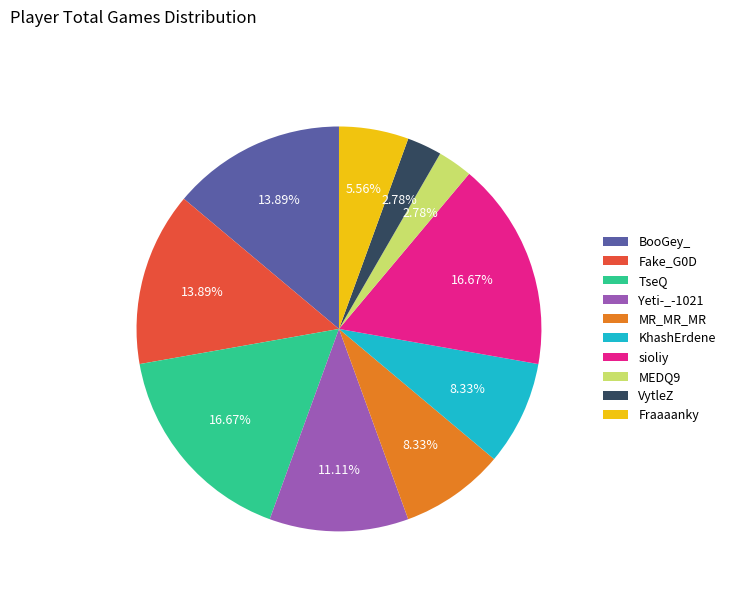

How many slices are in this pie chart?

10